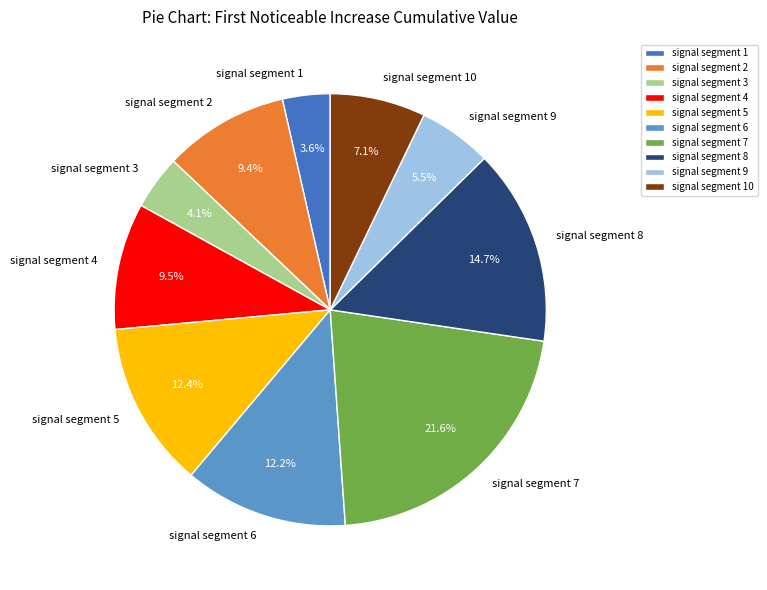

How many slices are in this pie chart?

10